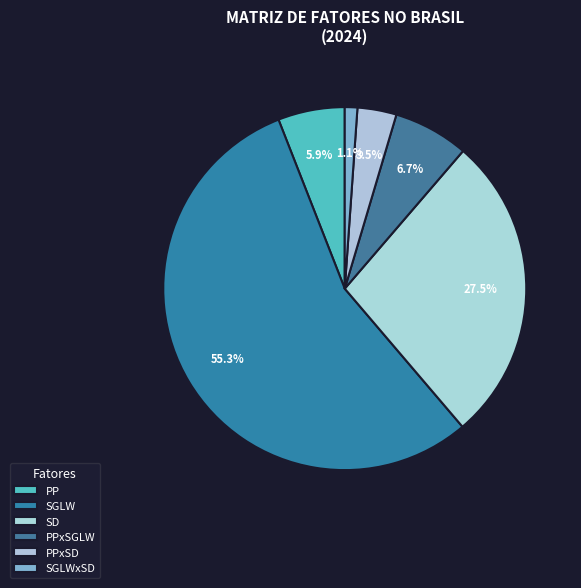

Is the sum of SGLW and PPxSD greater than half?

Yes